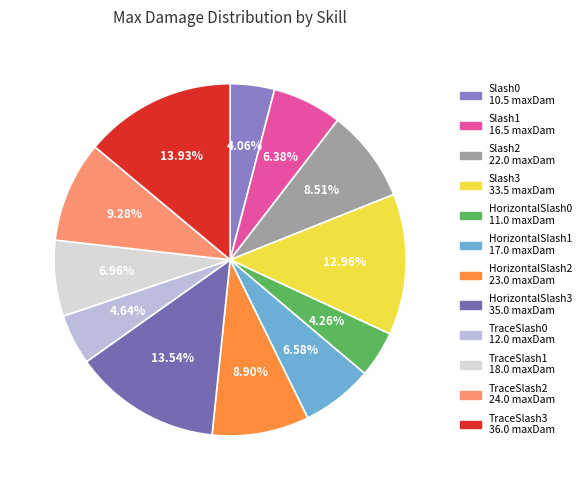

Count the number of slices in the pie.

12